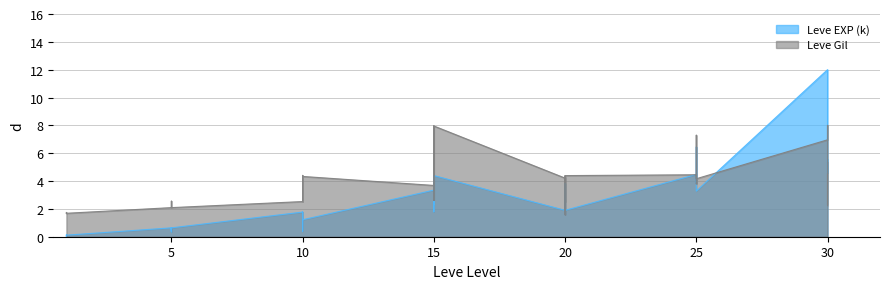

What is the sum of all Leve Gil values?

144.4